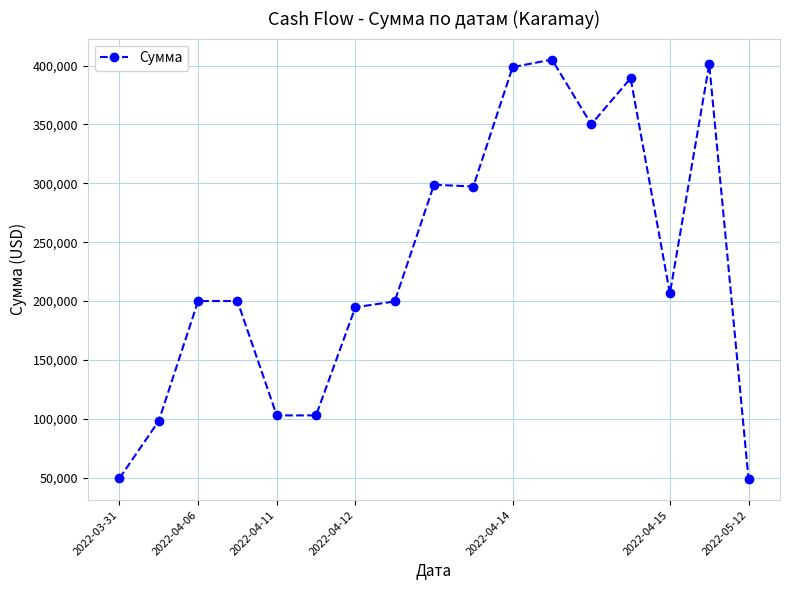

What is the value of the 9th point from the left?

298826.0